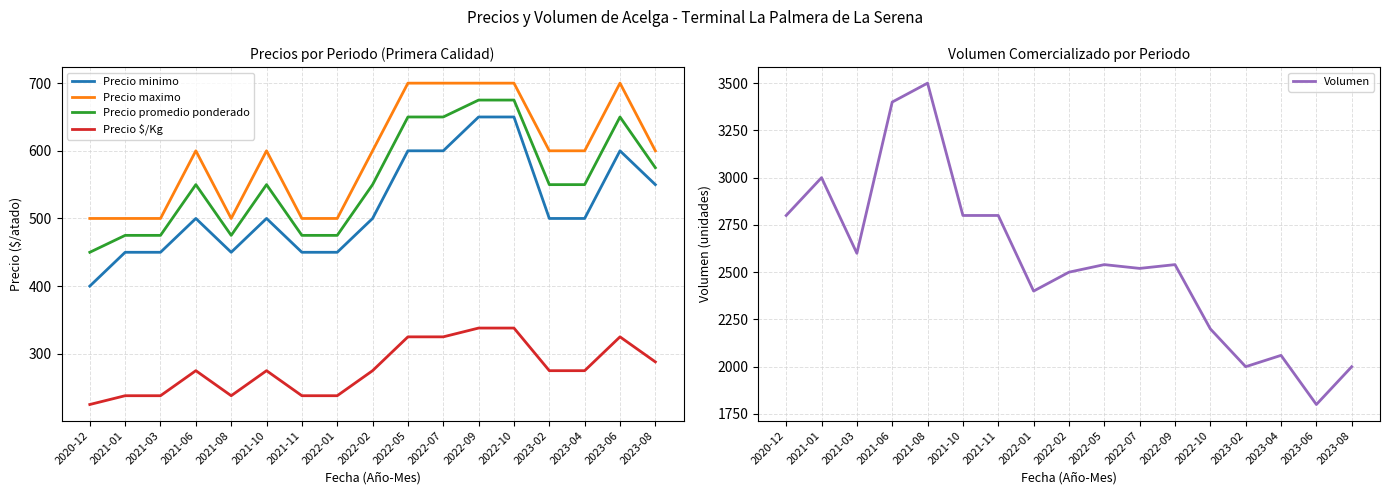

What is the value of the Precio promedio ponderado point at the 13th from the left?

675